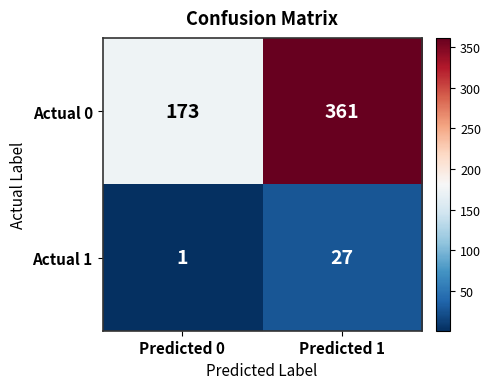

Count the number of categories in the chart.

2